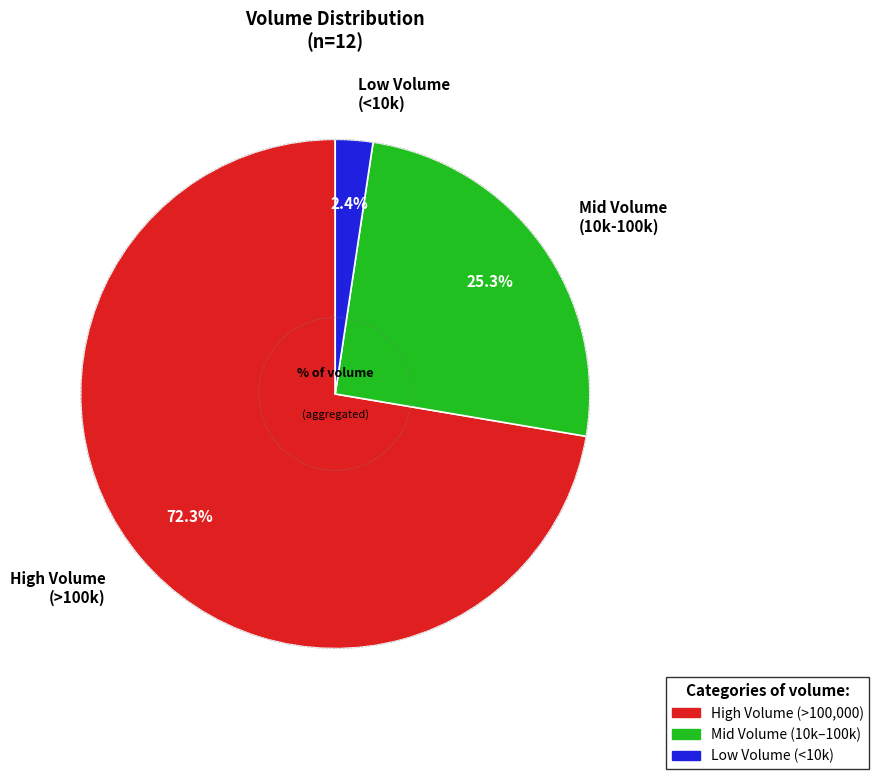

Which category has the biggest portion of the pie?

High Volume (>100k)